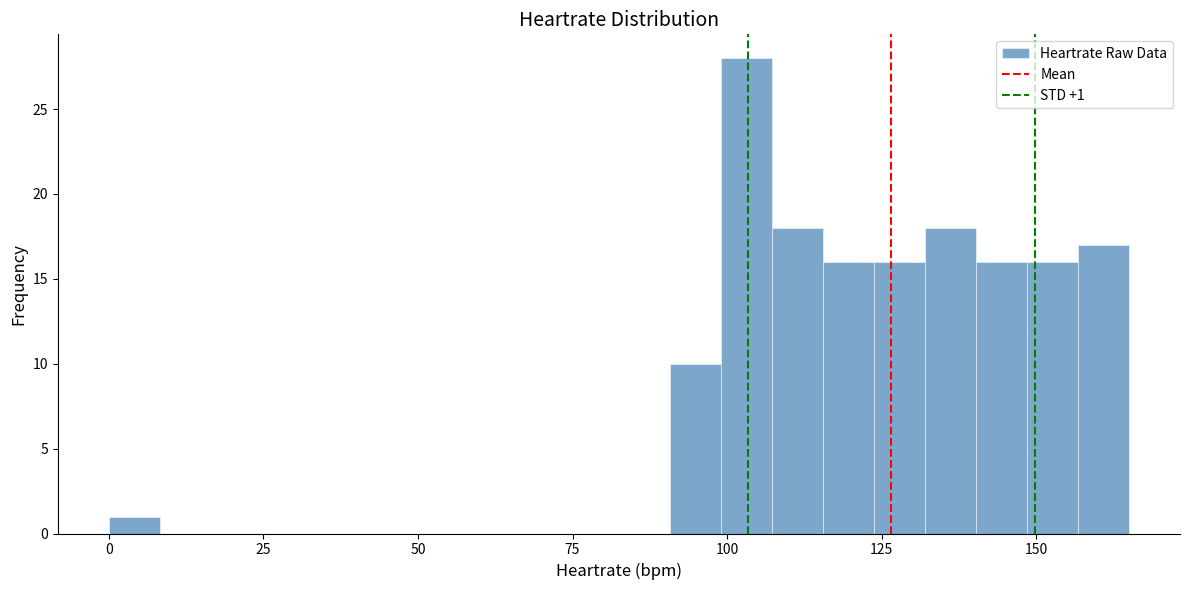

Read against the x-axis, roughly where is the centre of the tallest bar?

105